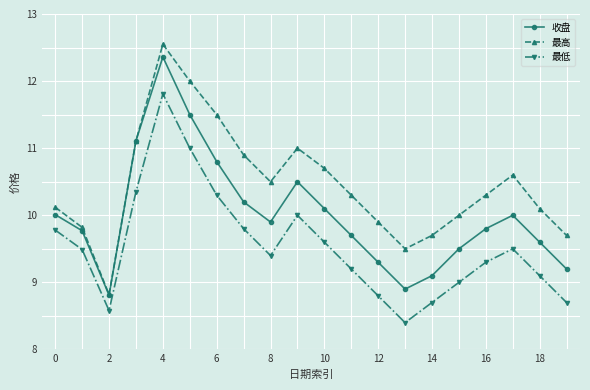

Which series has the largest total across all categories?

最高